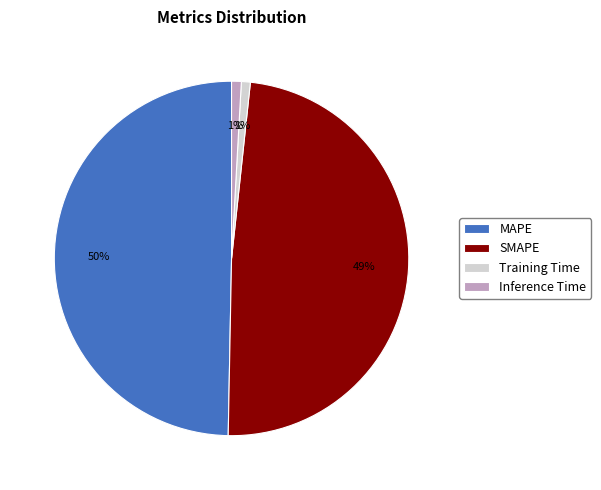

Does Training Time account for over 50% of the chart?

No